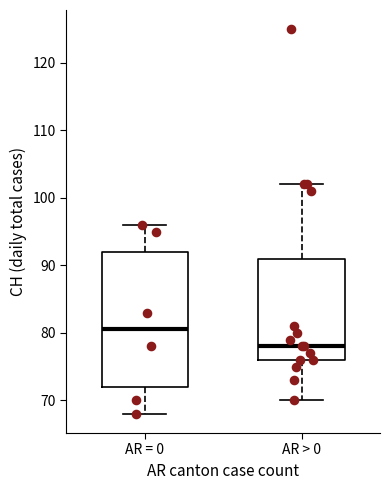

Reading left to right, transcribe this box plot: for each box, give where its median line is, the range the box spans, and where its two whiskers end, as read against the y-axis. The values are not printed on the chart, so give them approximately, as read against the axis.

AR = 0: median 81, box 72 to 92, whiskers 68 to 96
AR > 0: median 78, box 76 to 91, whiskers 70 to 102